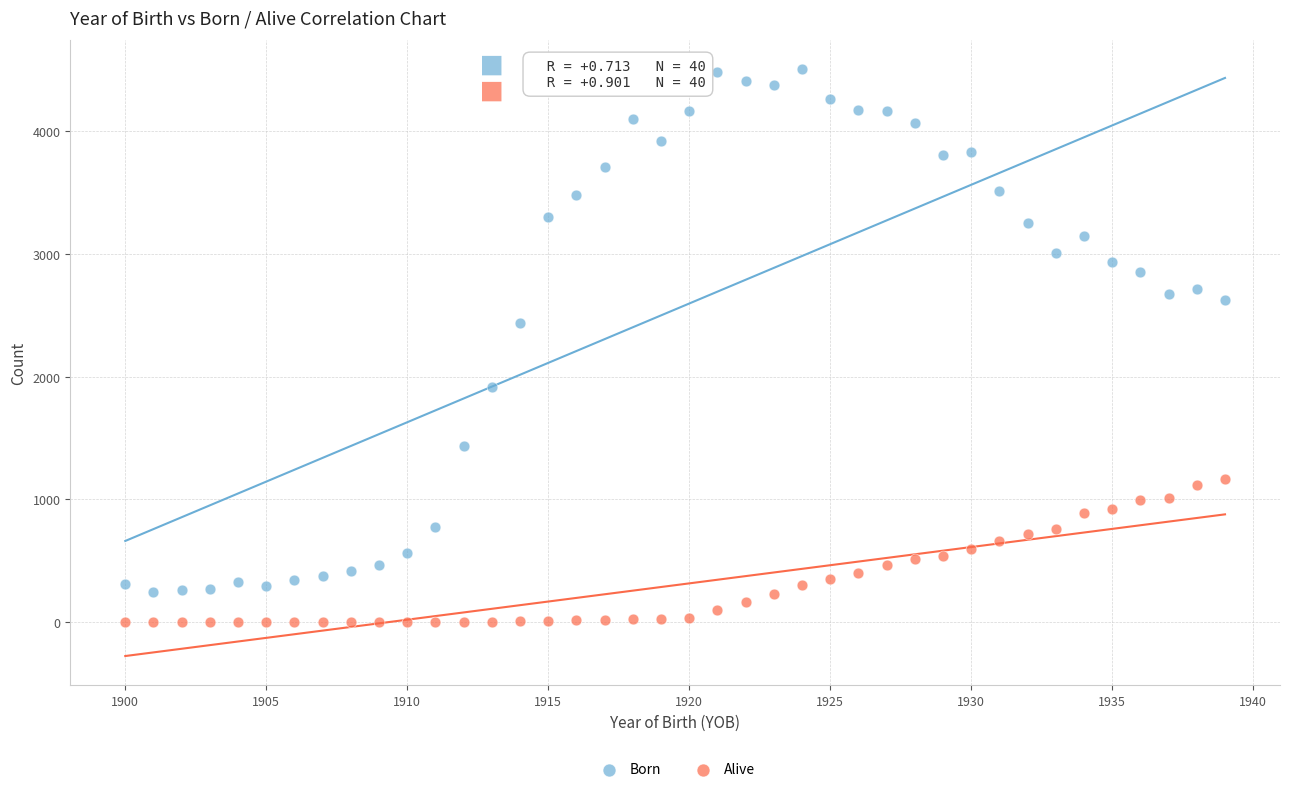

What are all the series names shown in the legend?

Born, Alive